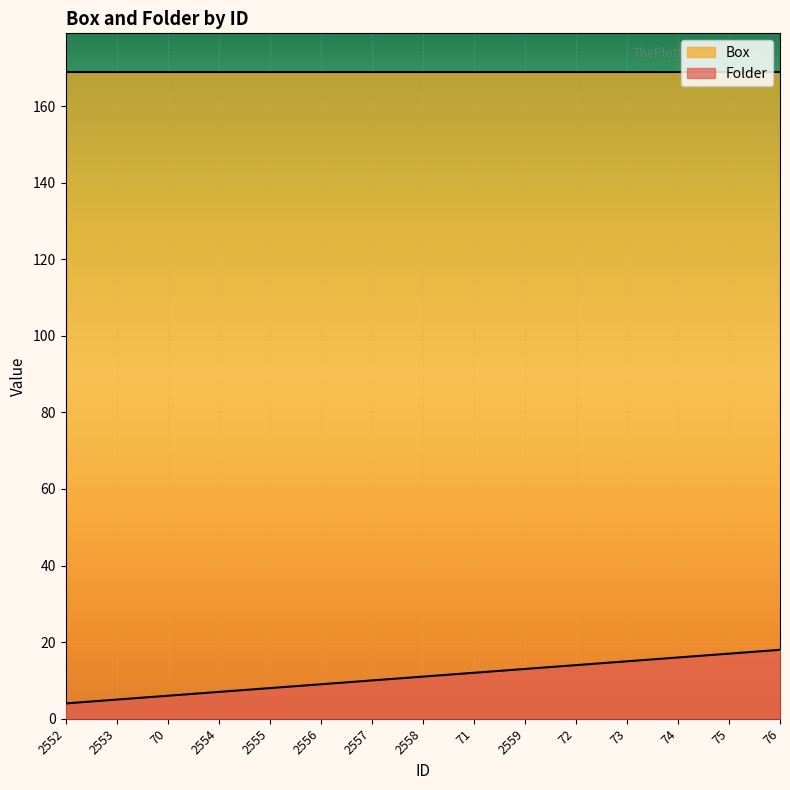

At which label is the value closest to 11?

2558